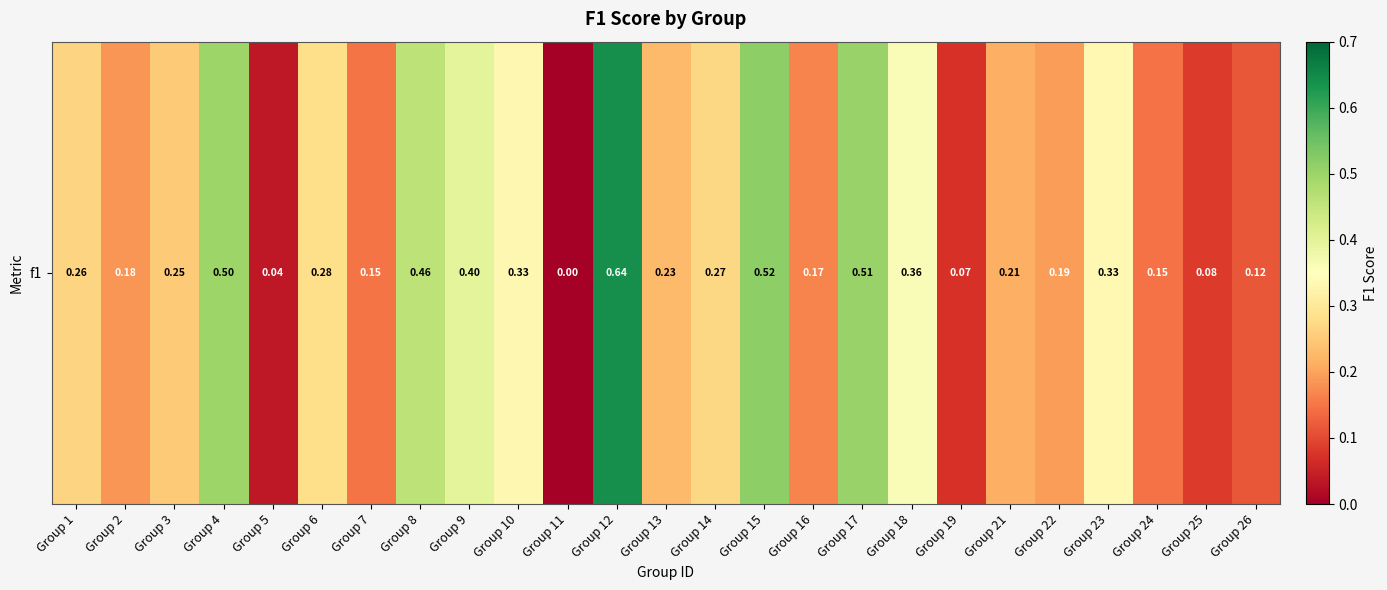

Rank the categories by value from lowest to highest.

Group 11, Group 5, Group 19, Group 25, Group 26, Group 24, Group 7, Group 16, Group 2, Group 22, Group 21, Group 13, Group 3, Group 1, Group 14, Group 6, Group 10, Group 23, Group 18, Group 9, Group 8, Group 4, Group 17, Group 15, Group 12